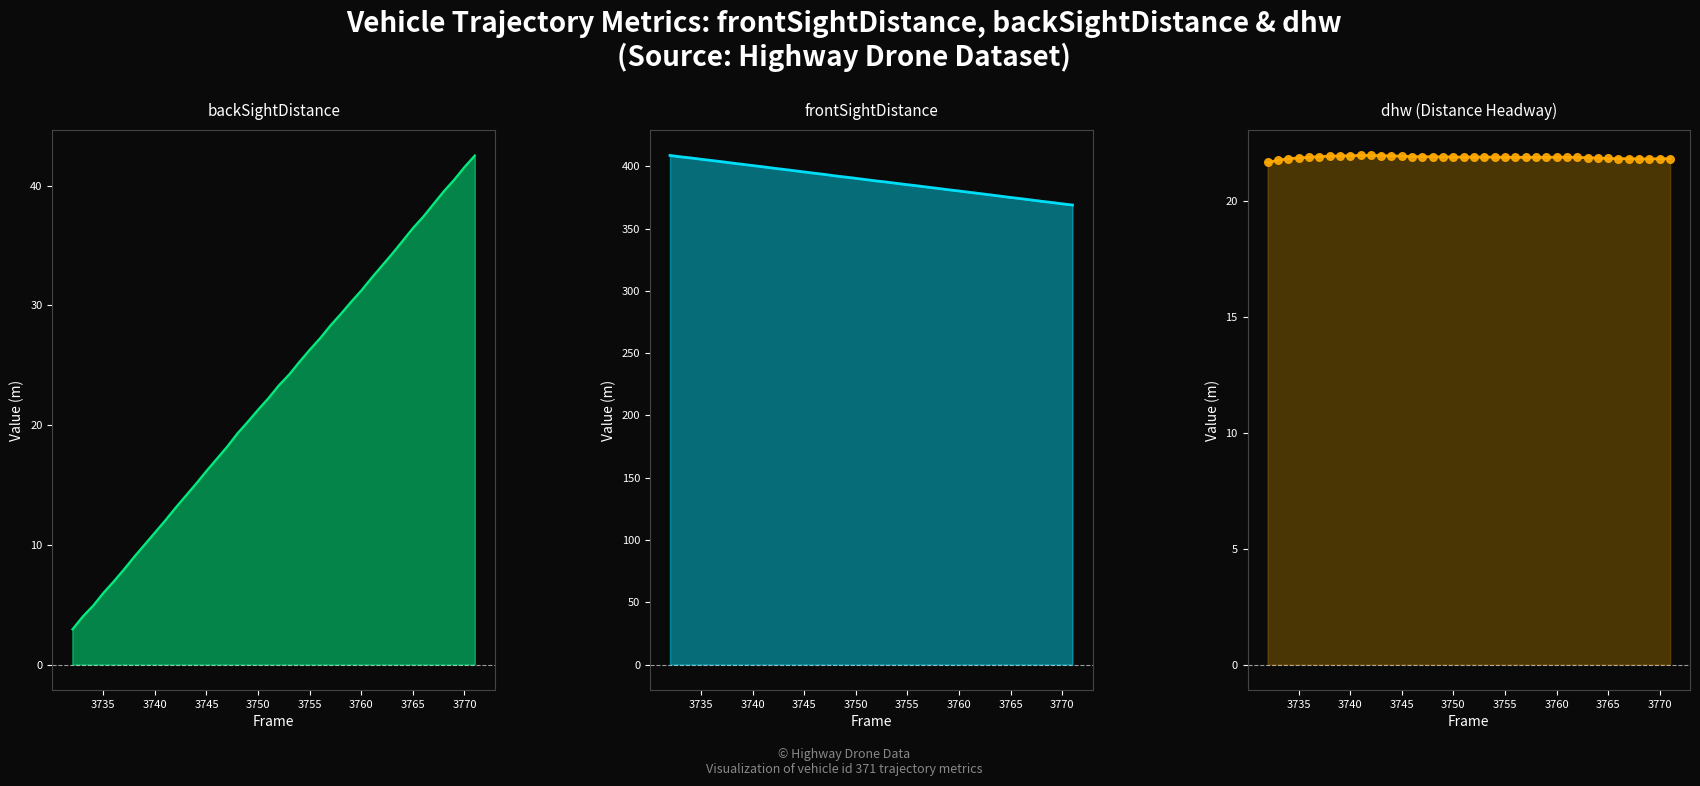

At which category is the sum across all series the highest?

3742